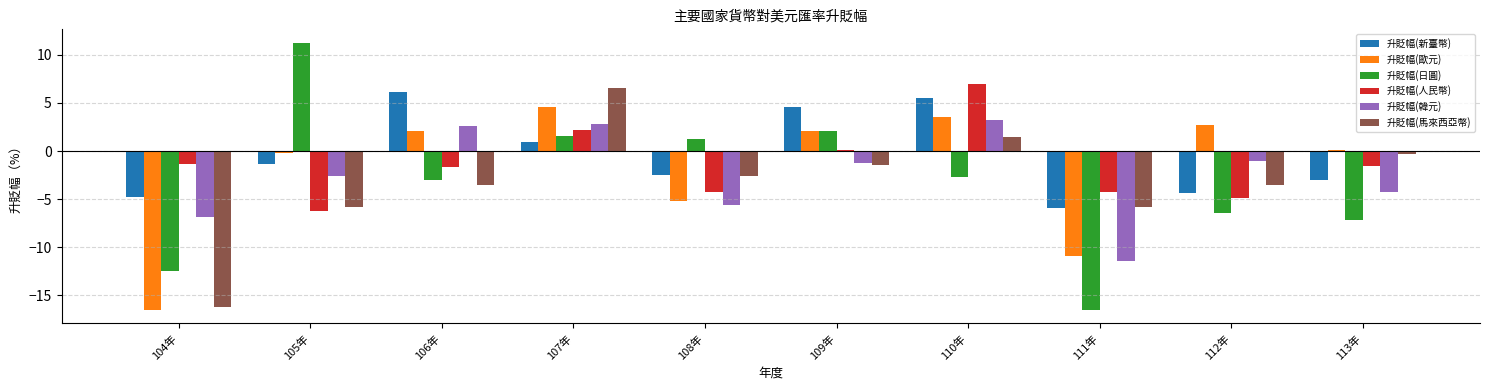

Which category has the lowest value in the 升貶幅(馬來西亞幣) series?

104年